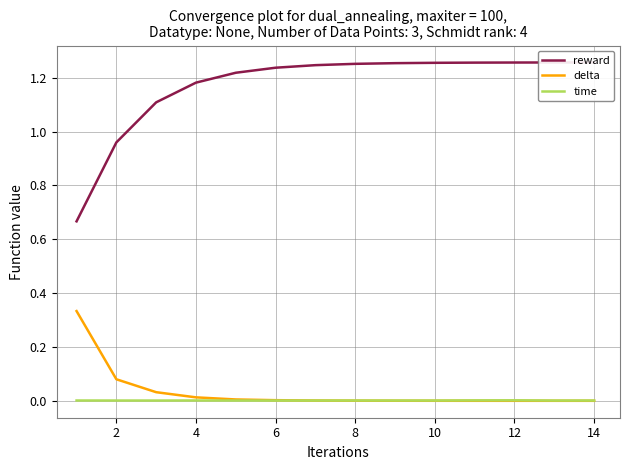

True or false: delta and reward intersect in this chart.

False